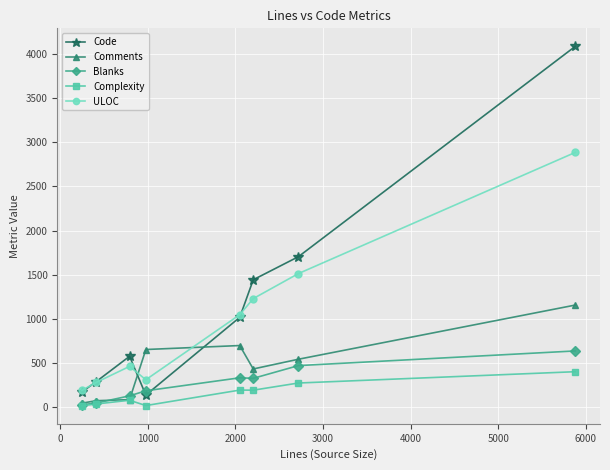

What is the sum of all Comments values?

3697